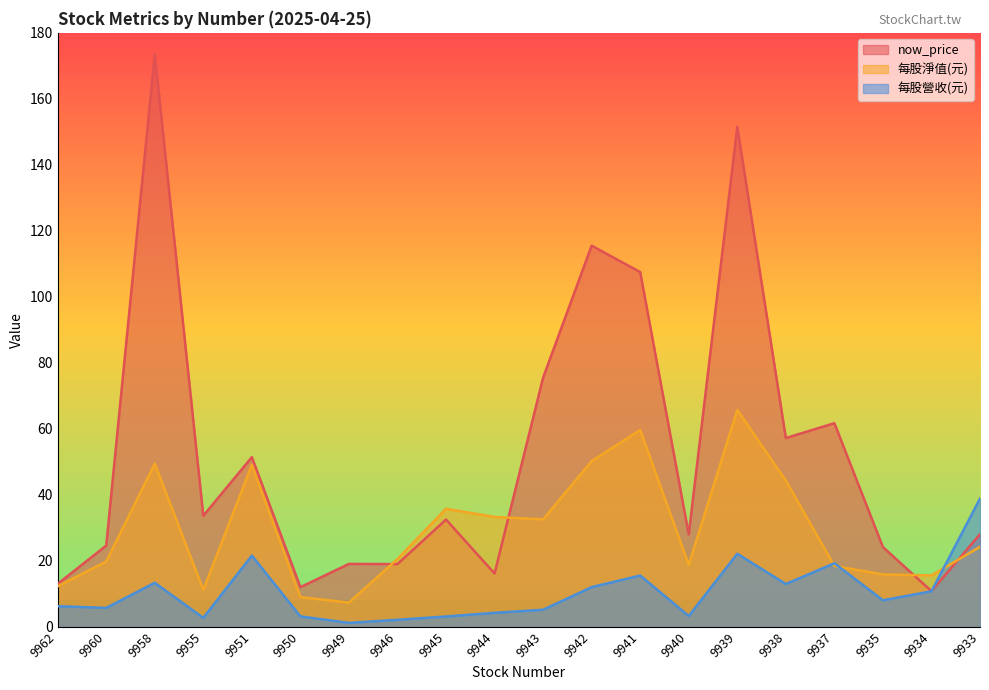

What are all the series names shown in the legend?

now_price, 每股淨值(元), 每股營收(元)